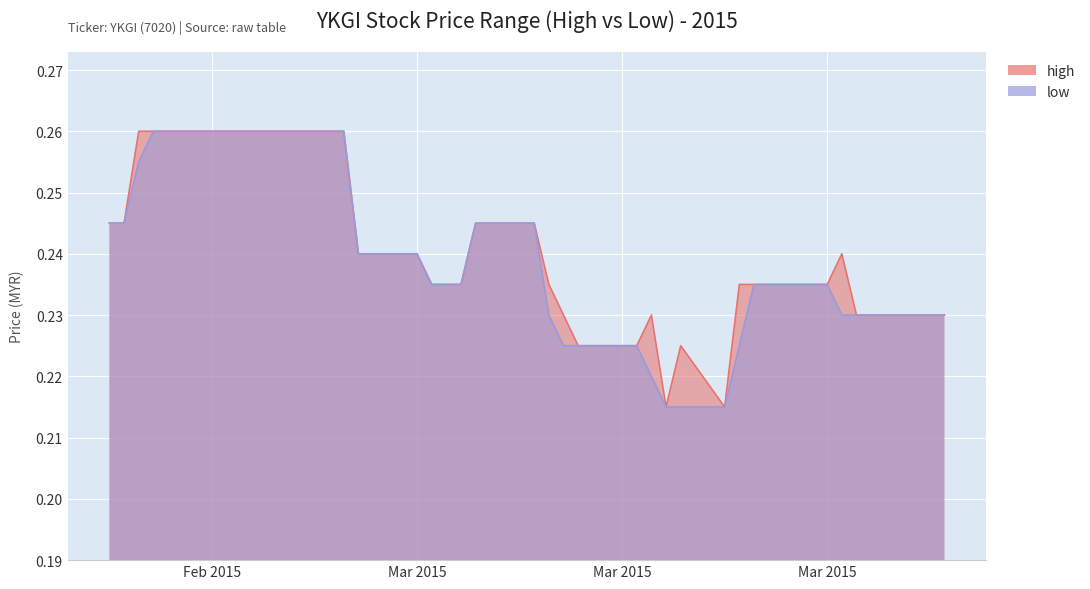

True or false: low and high intersect in this chart.

False